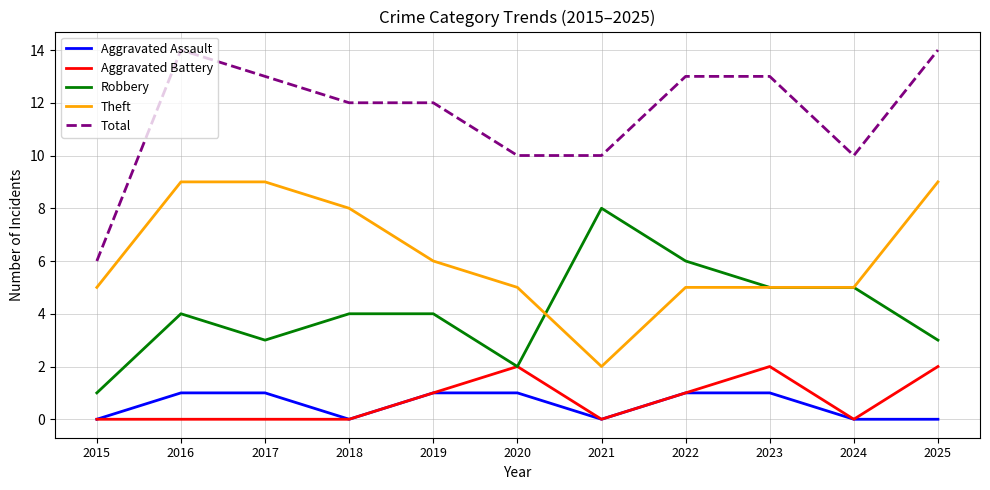

Where is the first local maximum for Robbery?

2016